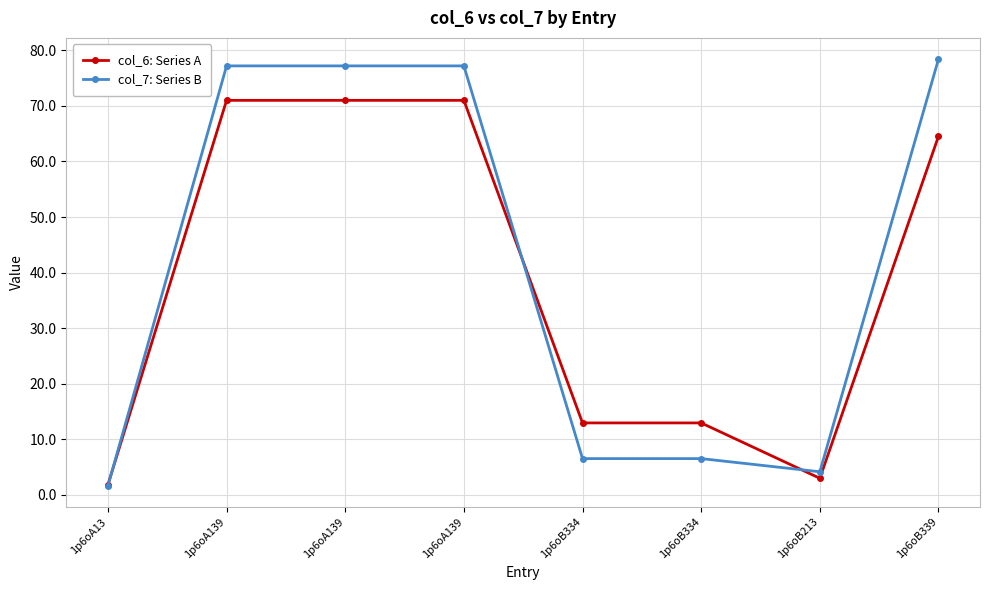

The value of col_7: Series B at 1p6oA139 is 35.6. True or false?

False